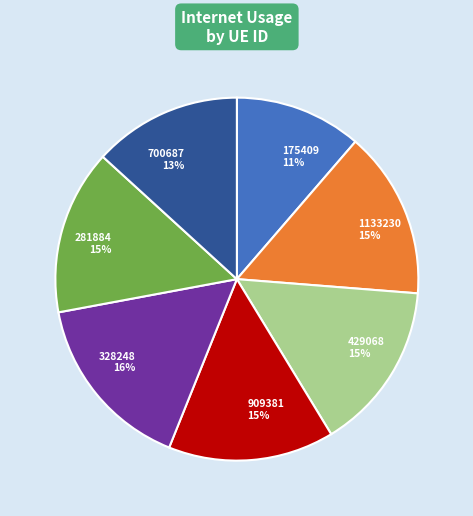

The 328248 slice represents 16% of the pie. True or false?

True